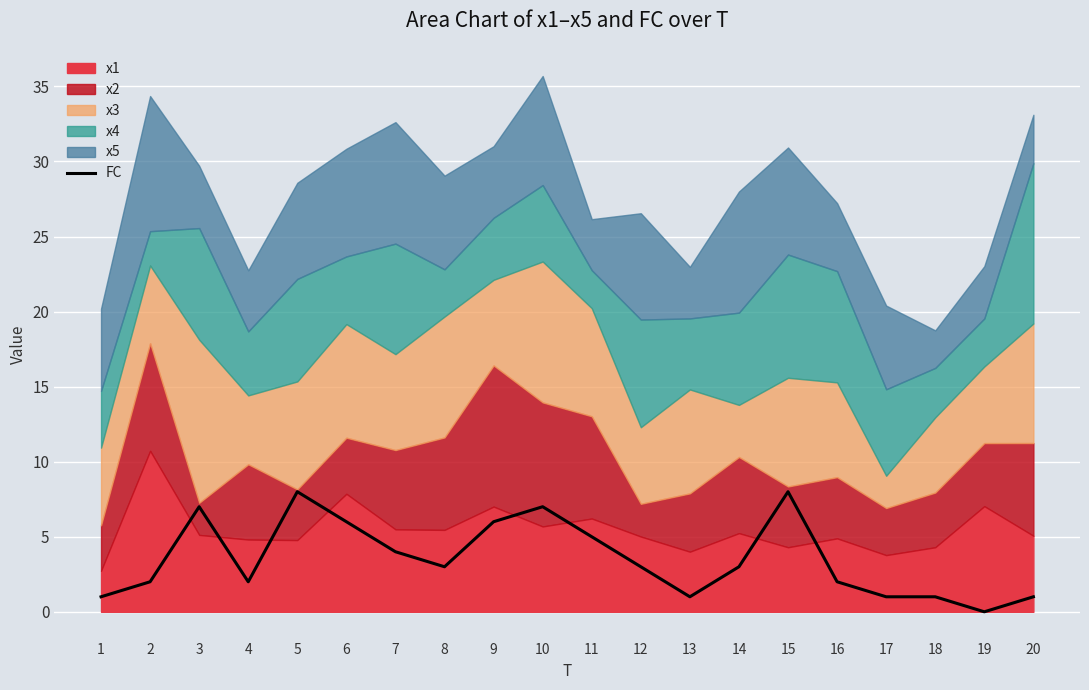

At which category does the data reach its first local peak?

3